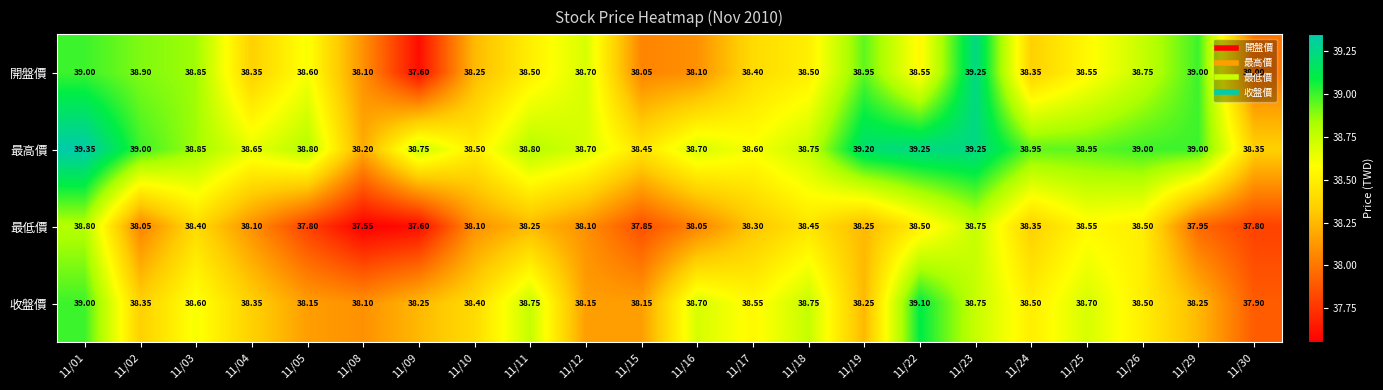

Is the value of 開盤價 at 11/30 greater than the value of 收盤價 at 11/08?

No